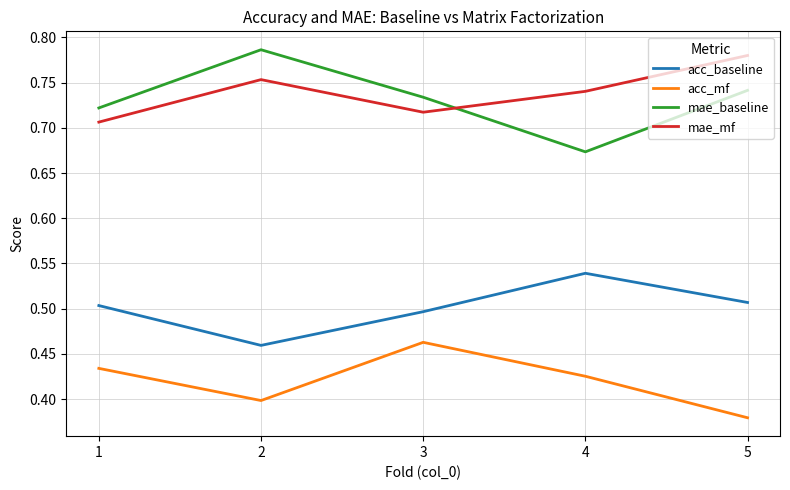

At which label is acc_mf closest to 0?

5